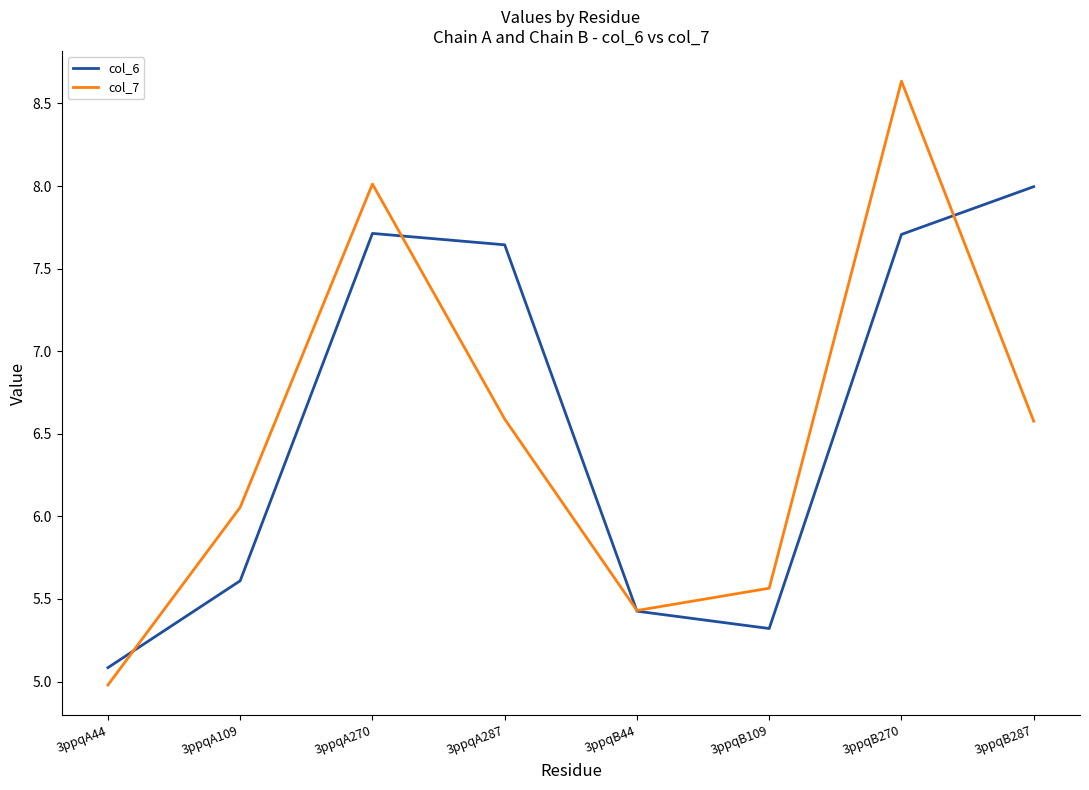

At which category does col_6 reach its first local valley?

3ppqB109